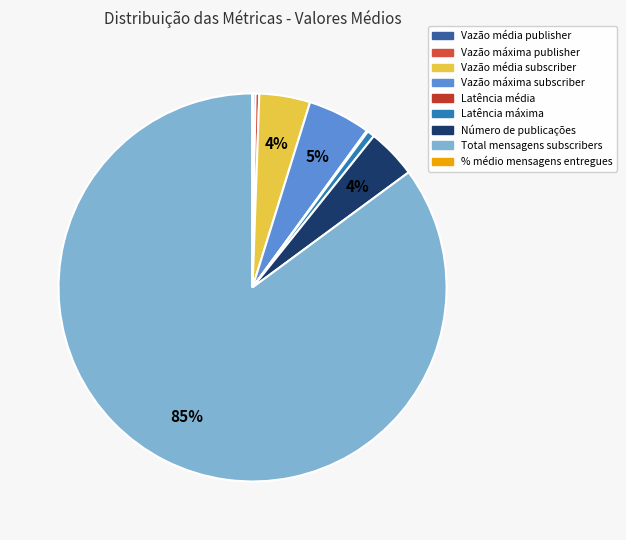

Which slice is the largest?

Total mensagens subscribers